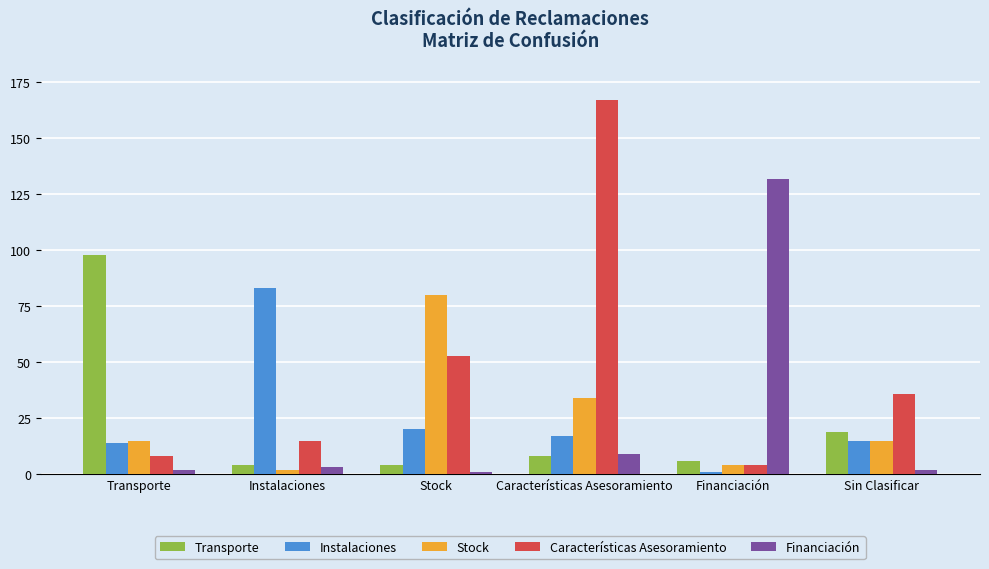

What is the average value of the Transporte series?

23